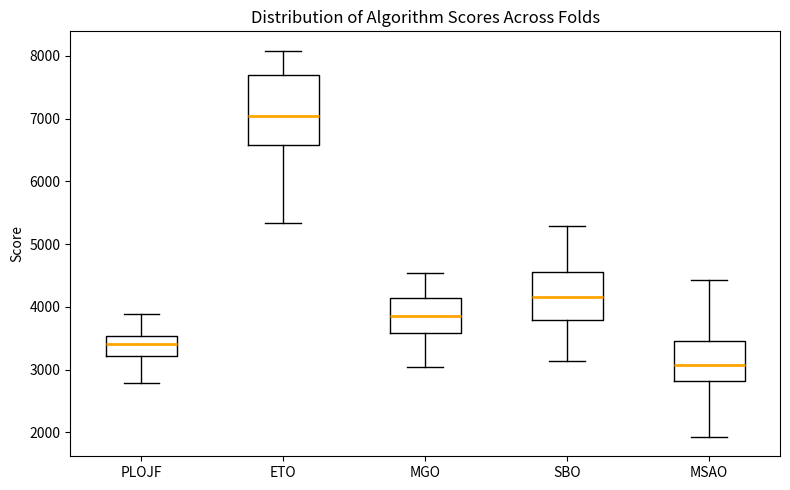

Which box's median line is the highest?

ETO